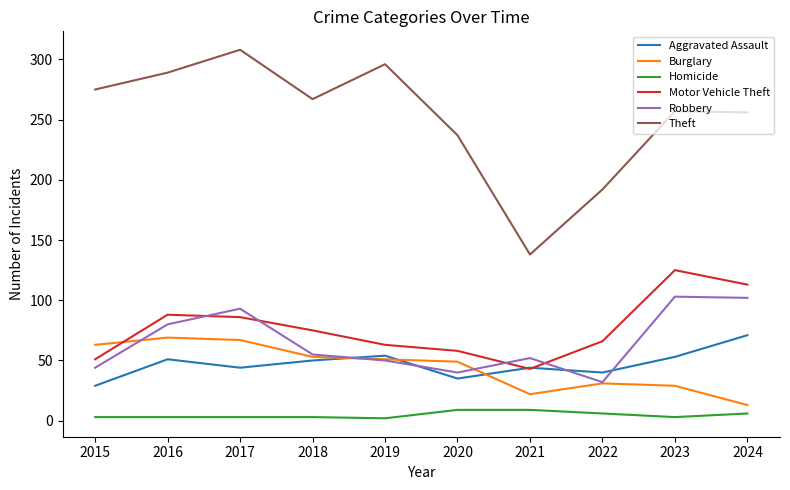

True or false: Motor Vehicle Theft has more than 1 points higher than both neighbors.

True